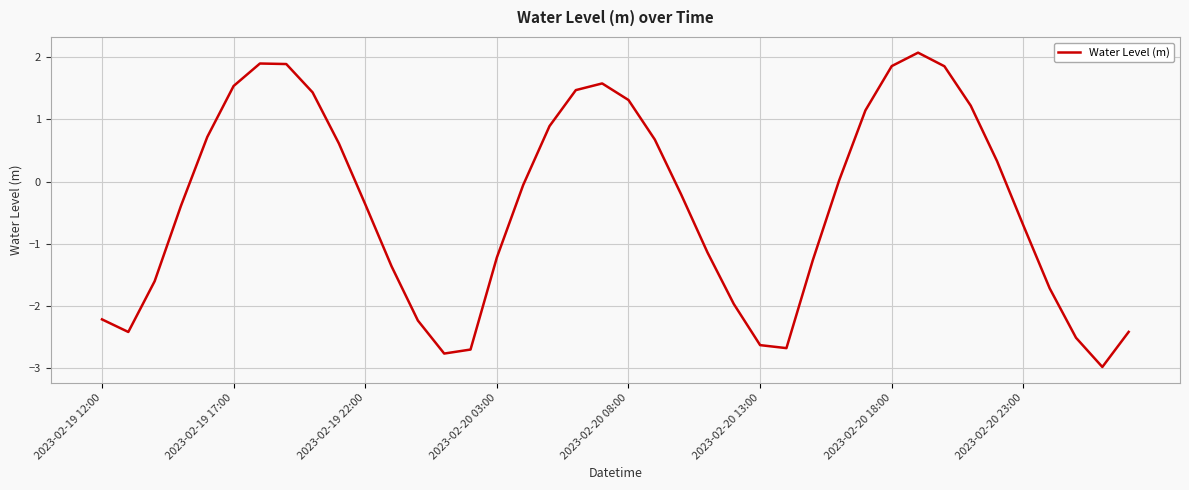

What is the minimum value shown in the chart?

-3.0